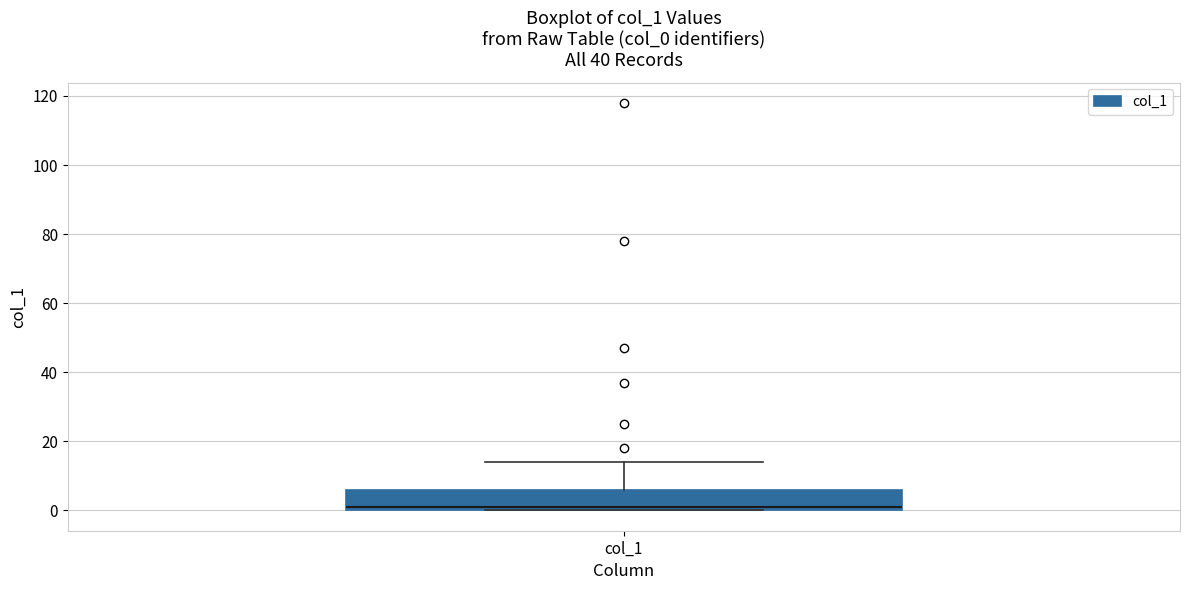

Transcribe this box plot: give where the median line is, the range the box spans, and where the two whiskers end, as read against the y-axis. The values are not printed on the chart, so give them approximately, as read against the axis.

median 2, box 0 to 6, whiskers 0 to 14